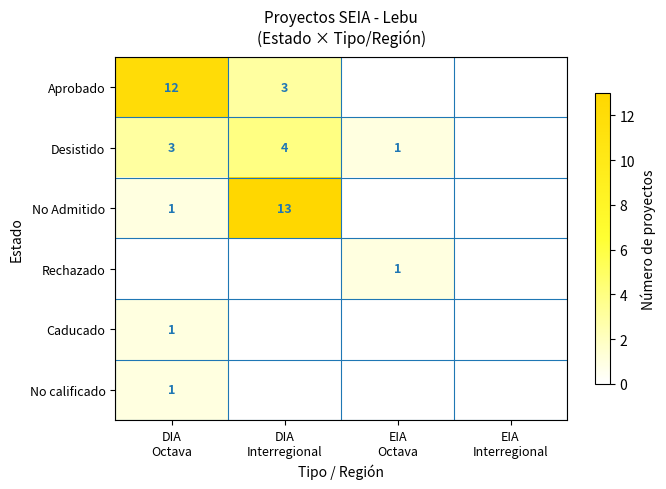

Which label corresponds to the smallest value in the chart?

EIA
Octava